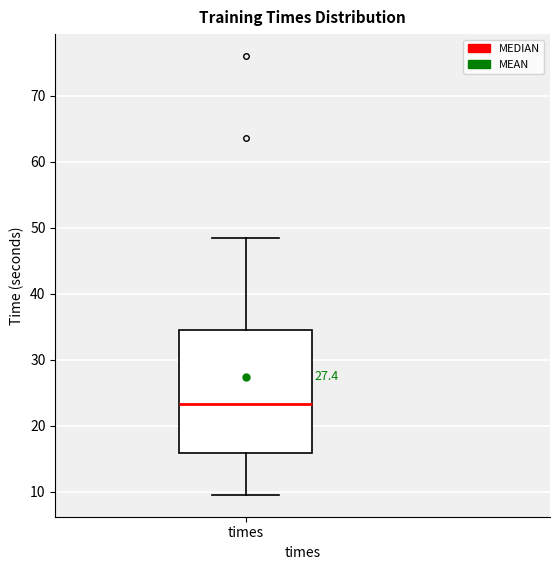

Transcribe this box plot: give where the median line is, the range the box spans, and where the two whiskers end, as read against the y-axis. The values are not printed on the chart, so give them approximately, as read against the axis.

median 23, box 16 to 34, whiskers 10 to 48